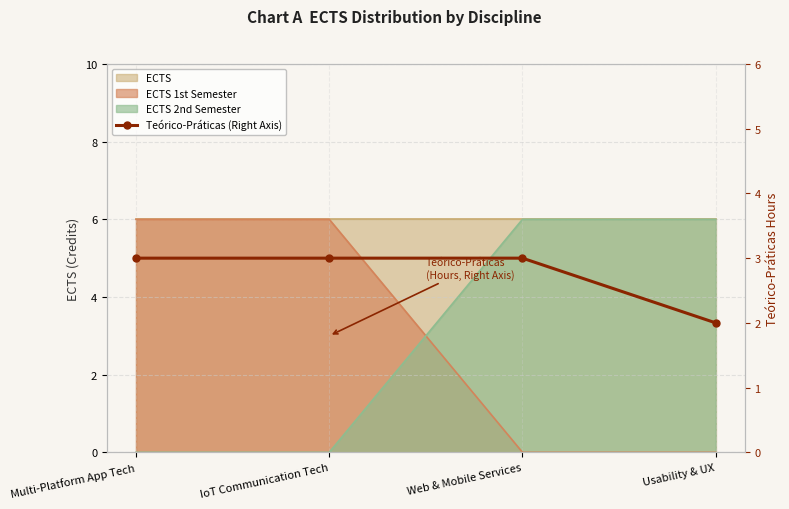

List the labels in order of value, smallest first.

Usability & UX, Multi-Platform App Tech, IoT Communication Tech, Web & Mobile Services